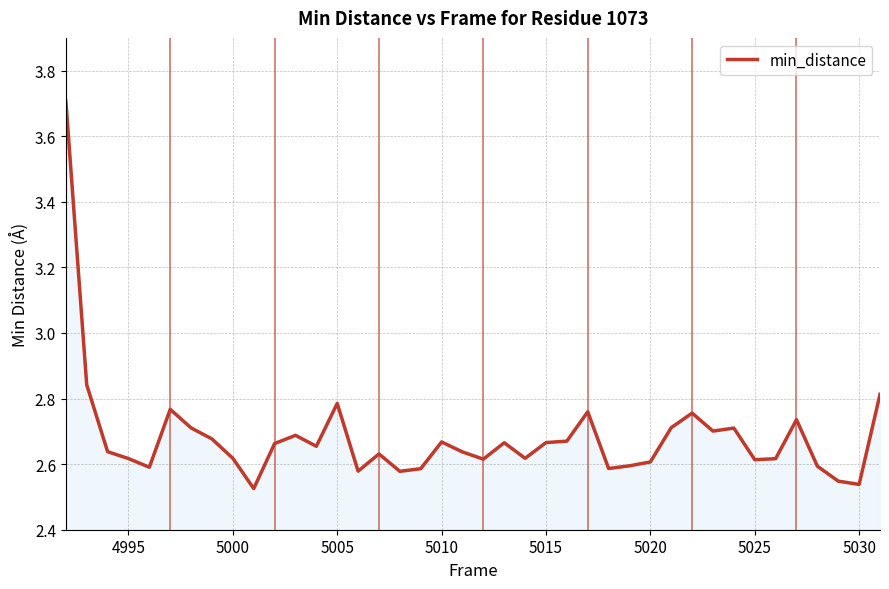

What is the difference between the maximum and minimum values?

1.2